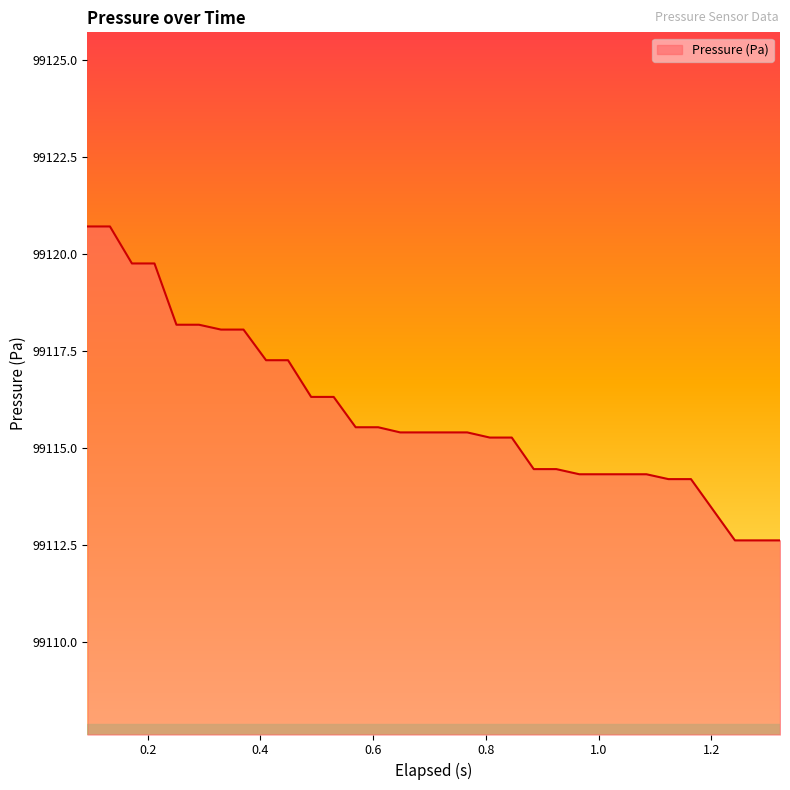

What is the difference between the maximum and minimum values?

8.1